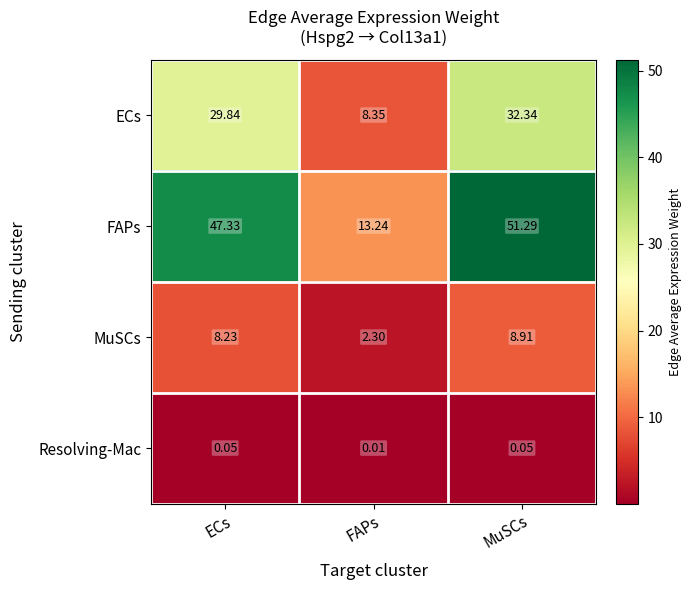

At which category does the chart reach its minimum across all series?

FAPs